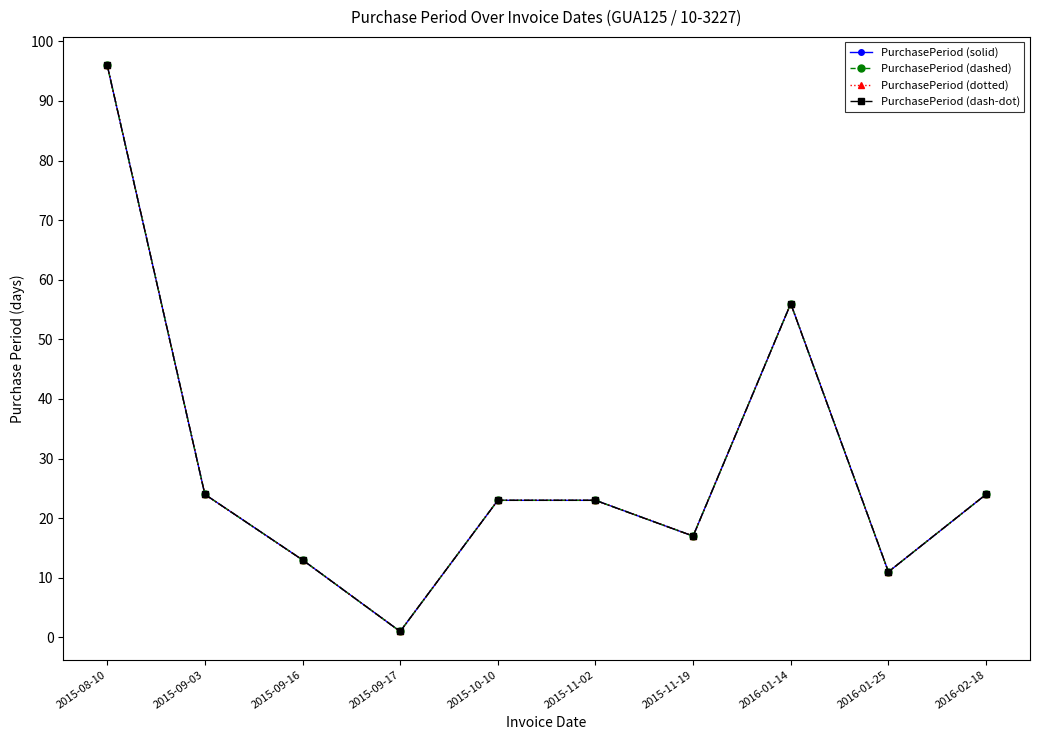

Which series changed the most between 2016-01-14 and 2016-02-18?

PurchasePeriod (solid)